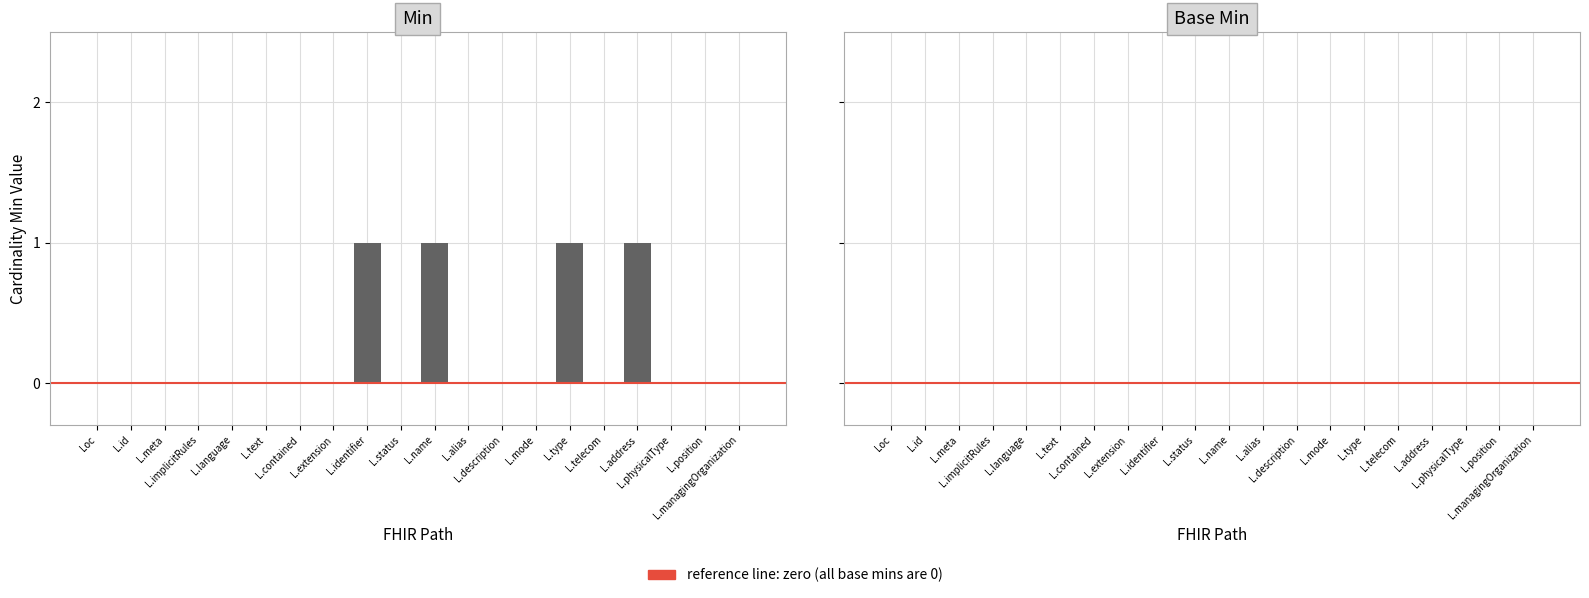

What is the sum of all values?

4